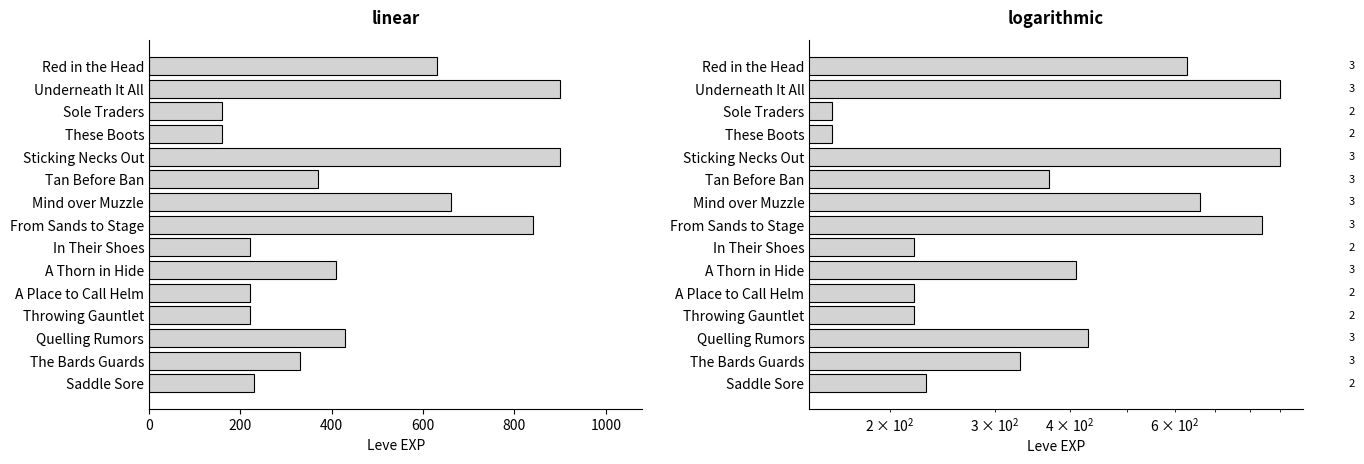

How many categories are shown in the chart?

15